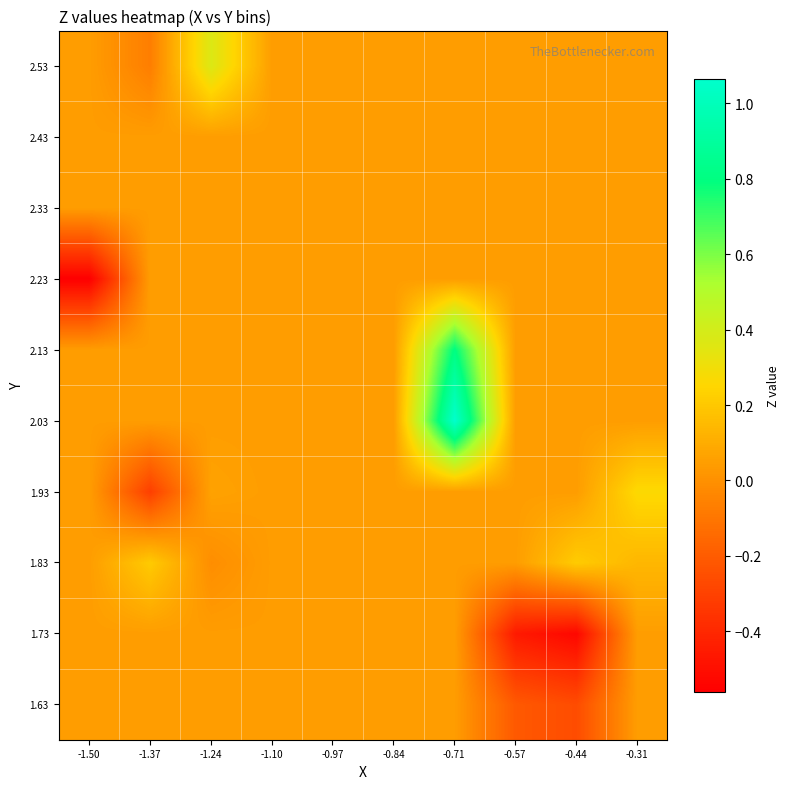

What is the smallest value displayed?

-0.6